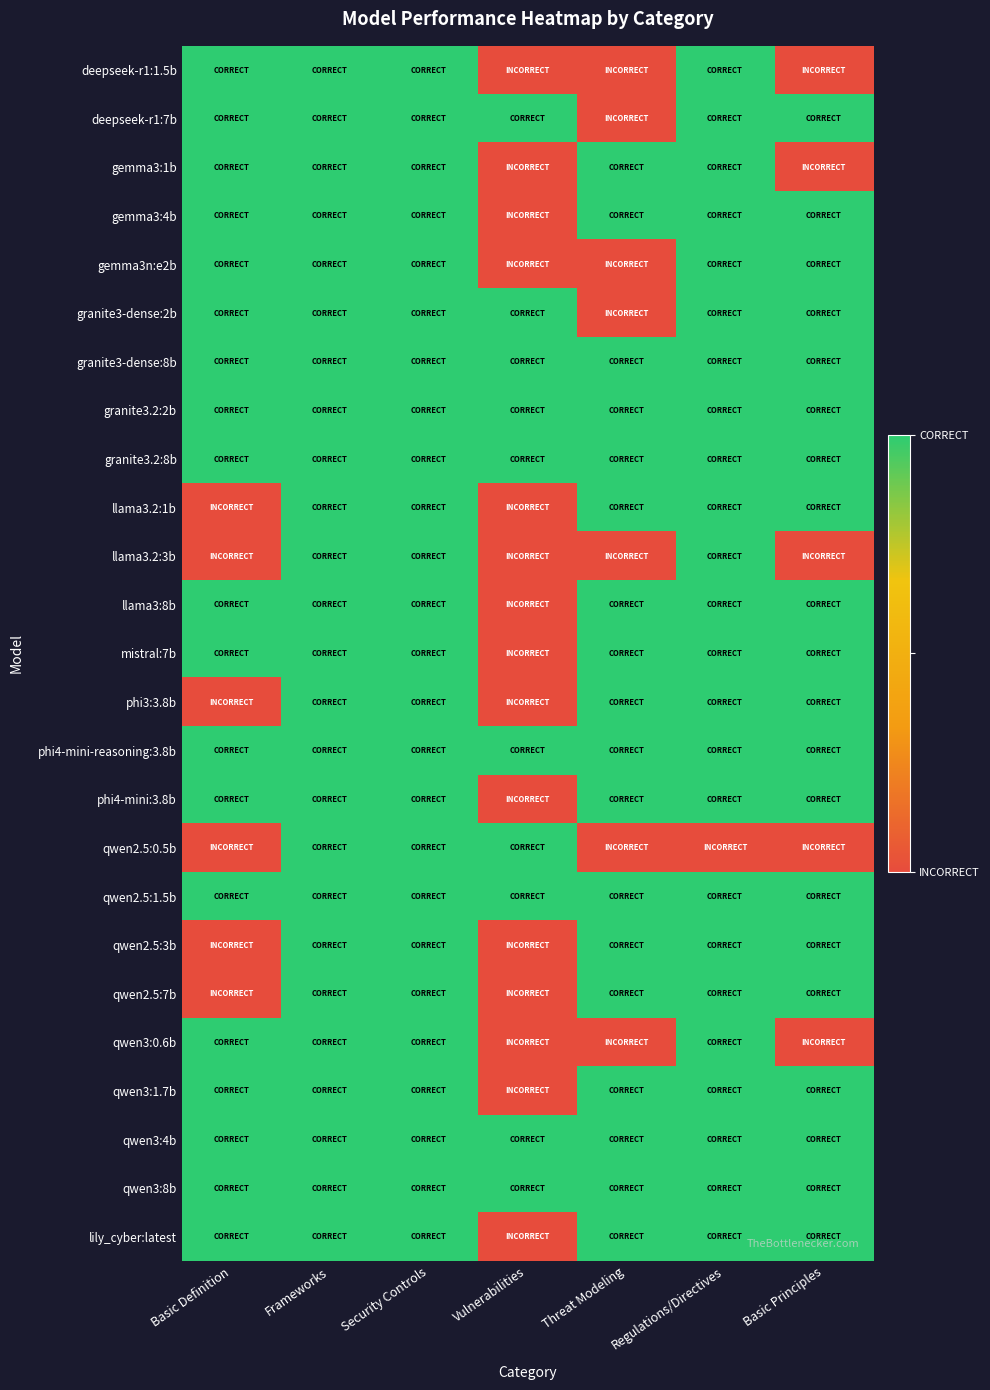

Reading left to right, extract all data points from this chart.

deepseek-r1:1.5b: Basic Definition=2	Frameworks=2	Security Controls=2	Vulnerabilities=0	Threat Modeling=0	Regulations/Directives=2	Basic Principles=0
deepseek-r1:7b: Basic Definition=2	Frameworks=2	Security Controls=2	Vulnerabilities=2	Threat Modeling=0	Regulations/Directives=2	Basic Principles=2
gemma3:1b: Basic Definition=2	Frameworks=2	Security Controls=2	Vulnerabilities=0	Threat Modeling=2	Regulations/Directives=2	Basic Principles=0
gemma3:4b: Basic Definition=2	Frameworks=2	Security Controls=2	Vulnerabilities=0	Threat Modeling=2	Regulations/Directives=2	Basic Principles=2
gemma3n:e2b: Basic Definition=2	Frameworks=2	Security Controls=2	Vulnerabilities=0	Threat Modeling=0	Regulations/Directives=2	Basic Principles=2
granite3-dense:2b: Basic Definition=2	Frameworks=2	Security Controls=2	Vulnerabilities=2	Threat Modeling=0	Regulations/Directives=2	Basic Principles=2
granite3-dense:8b: Basic Definition=2	Frameworks=2	Security Controls=2	Vulnerabilities=2	Threat Modeling=2	Regulations/Directives=2	Basic Principles=2
granite3.2:2b: Basic Definition=2	Frameworks=2	Security Controls=2	Vulnerabilities=2	Threat Modeling=2	Regulations/Directives=2	Basic Principles=2
granite3.2:8b: Basic Definition=2	Frameworks=2	Security Controls=2	Vulnerabilities=2	Threat Modeling=2	Regulations/Directives=2	Basic Principles=2
llama3.2:1b: Basic Definition=0	Frameworks=2	Security Controls=2	Vulnerabilities=0	Threat Modeling=2	Regulations/Directives=2	Basic Principles=2
llama3.2:3b: Basic Definition=0	Frameworks=2	Security Controls=2	Vulnerabilities=0	Threat Modeling=0	Regulations/Directives=2	Basic Principles=0
llama3:8b: Basic Definition=2	Frameworks=2	Security Controls=2	Vulnerabilities=0	Threat Modeling=2	Regulations/Directives=2	Basic Principles=2
mistral:7b: Basic Definition=2	Frameworks=2	Security Controls=2	Vulnerabilities=0	Threat Modeling=2	Regulations/Directives=2	Basic Principles=2
phi3:3.8b: Basic Definition=0	Frameworks=2	Security Controls=2	Vulnerabilities=0	Threat Modeling=2	Regulations/Directives=2	Basic Principles=2
phi4-mini-reasoning:3.8b: Basic Definition=2	Frameworks=2	Security Controls=2	Vulnerabilities=2	Threat Modeling=2	Regulations/Directives=2	Basic Principles=2
phi4-mini:3.8b: Basic Definition=2	Frameworks=2	Security Controls=2	Vulnerabilities=0	Threat Modeling=2	Regulations/Directives=2	Basic Principles=2
qwen2.5:0.5b: Basic Definition=0	Frameworks=2	Security Controls=2	Vulnerabilities=2	Threat Modeling=0	Regulations/Directives=0	Basic Principles=0
qwen2.5:1.5b: Basic Definition=2	Frameworks=2	Security Controls=2	Vulnerabilities=2	Threat Modeling=2	Regulations/Directives=2	Basic Principles=2
qwen2.5:3b: Basic Definition=0	Frameworks=2	Security Controls=2	Vulnerabilities=0	Threat Modeling=2	Regulations/Directives=2	Basic Principles=2
qwen2.5:7b: Basic Definition=0	Frameworks=2	Security Controls=2	Vulnerabilities=0	Threat Modeling=2	Regulations/Directives=2	Basic Principles=2
qwen3:0.6b: Basic Definition=2	Frameworks=2	Security Controls=2	Vulnerabilities=0	Threat Modeling=0	Regulations/Directives=2	Basic Principles=0
qwen3:1.7b: Basic Definition=2	Frameworks=2	Security Controls=2	Vulnerabilities=0	Threat Modeling=2	Regulations/Directives=2	Basic Principles=2
qwen3:4b: Basic Definition=2	Frameworks=2	Security Controls=2	Vulnerabilities=2	Threat Modeling=2	Regulations/Directives=2	Basic Principles=2
qwen3:8b: Basic Definition=2	Frameworks=2	Security Controls=2	Vulnerabilities=2	Threat Modeling=2	Regulations/Directives=2	Basic Principles=2
lily_cyber:latest: Basic Definition=2	Frameworks=2	Security Controls=2	Vulnerabilities=0	Threat Modeling=2	Regulations/Directives=2	Basic Principles=2